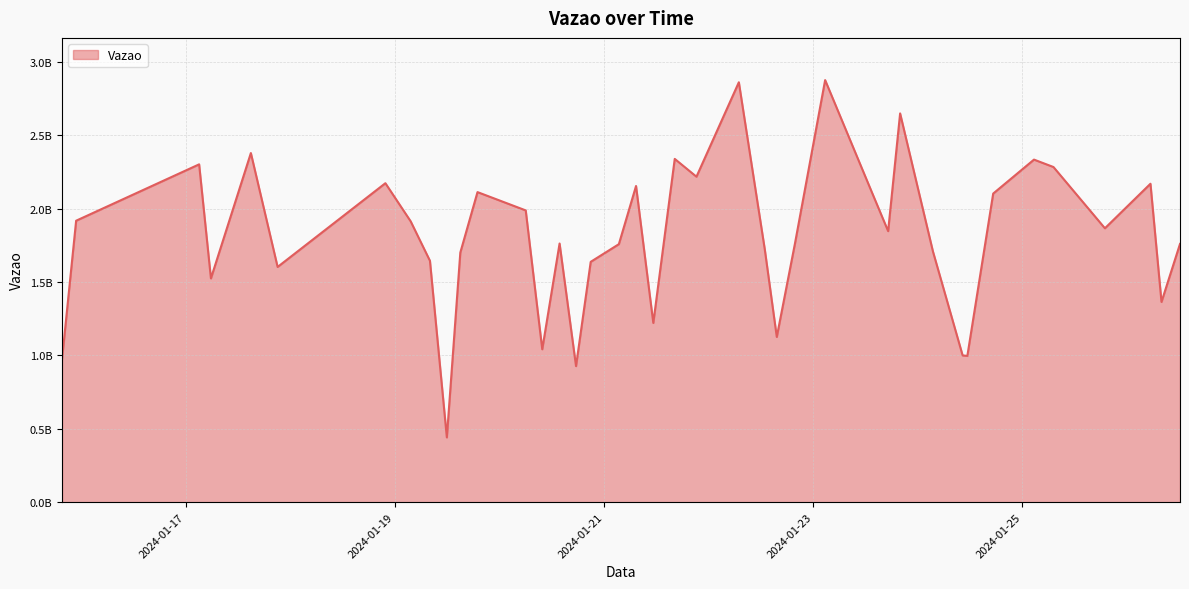

Rank the categories by value from highest to lowest.

2024-01-23 02:44:46, 2024-01-22 06:56:50, 2024-01-23 19:56:55, 2024-01-17 14:59:09, 2024-01-21 16:14:19, 2024-01-25 02:39:58, 2024-01-17 03:06:54, 2024-01-25 07:08:01, 2024-01-21 21:13:15, 2024-01-18 21:51:05, 2024-01-26 05:23:12, 2024-01-21 07:21:34, 2024-01-19 18:59:07, 2024-01-23 13:33:35, 2024-01-24 17:18:10, 2024-01-20 06:02:55, 2024-01-15 22:53:41, 2024-01-19 03:39:04, 2024-01-25 18:56:11, 2024-01-23 17:11:57, 2024-01-20 13:48:57, 2024-01-22 19:49:15, 2024-01-26 12:09:59, 2024-01-21 03:25:09, 2024-01-22 12:53:33, 2024-01-24 03:28:54, 2024-01-19 15:02:24, 2024-01-19 08:04:22, 2024-01-20 20:57:28, 2024-01-17 21:07:22, 2024-01-17 05:49:15, 2024-01-26 07:55:06, 2024-01-21 11:19:10, 2024-01-22 15:39:04, 2024-01-20 09:50:18, 2024-01-24 10:17:33, 2024-01-24 11:22:31, 2024-01-15 19:39:34, 2024-01-20 17:35:20, 2024-01-19 11:56:55